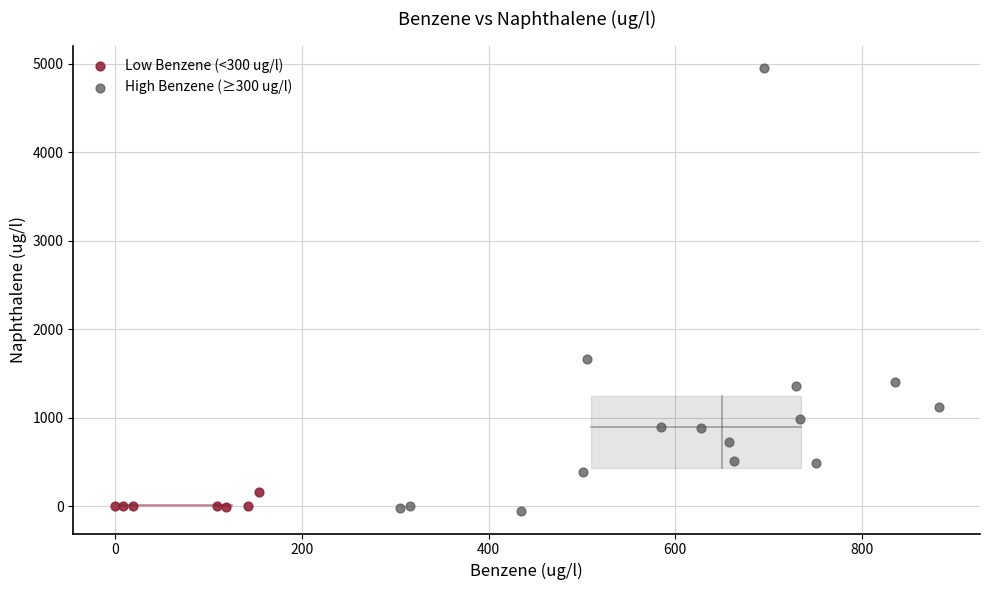

Which series has the widest spread of Y values?

High Benzene (≥300 ug/l)